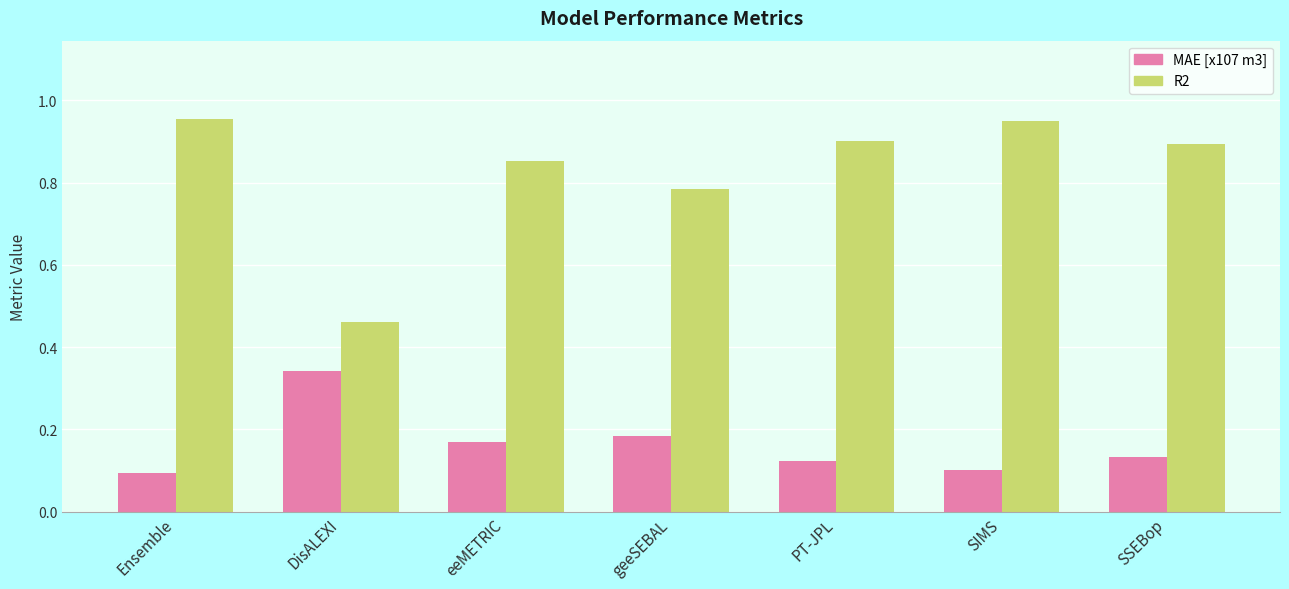

What is the sum of all R2 values?

5.8